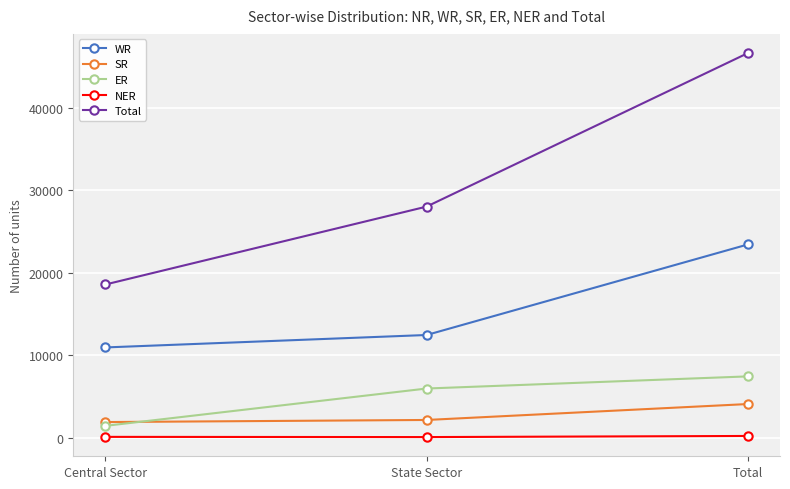

At how many categories does at least one series exceed 30220?

1